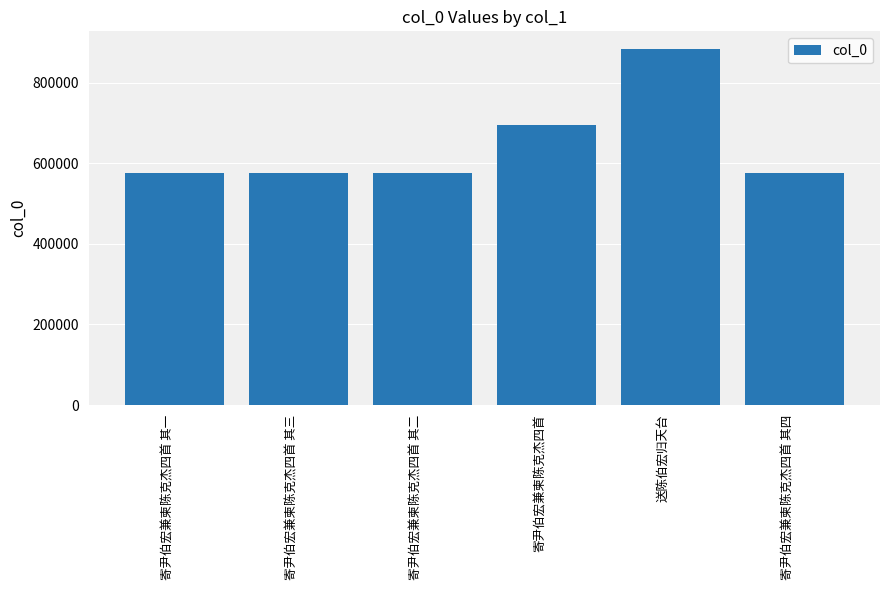

What position from the left is 寄尹伯宏兼柬陈克杰四首 其一?

1